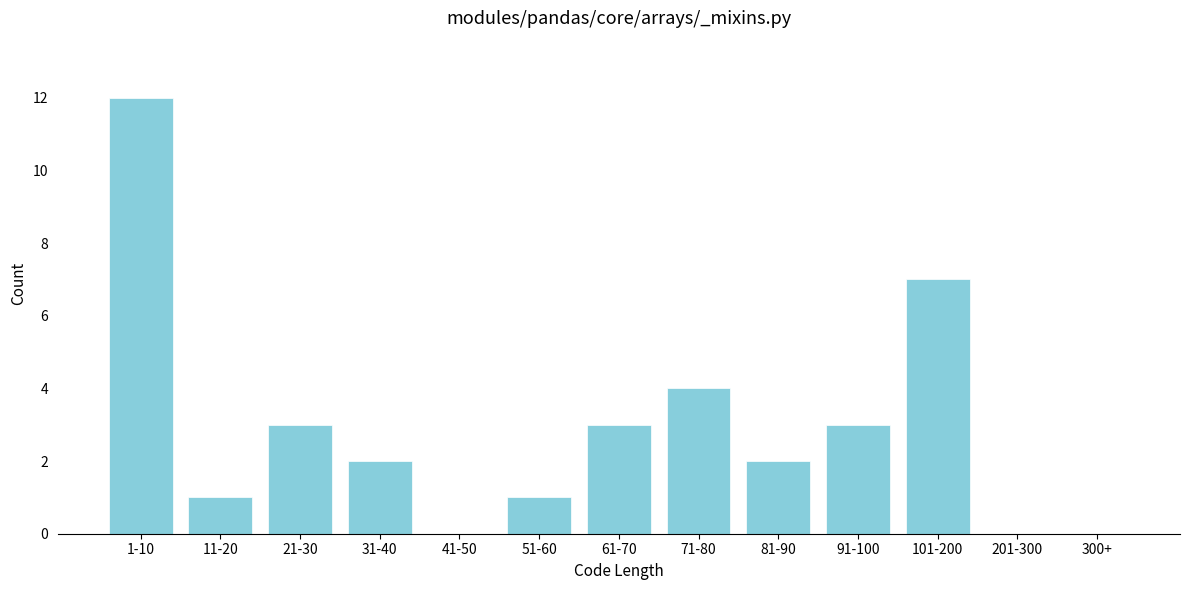

Reading left to right, list all the values displayed in this chart.

1-10=12	11-20=1	21-30=3	31-40=2	41-50=0	51-60=1	61-70=3	71-80=4	81-90=2	91-100=3	101-200=7	201-300=0	300+=0